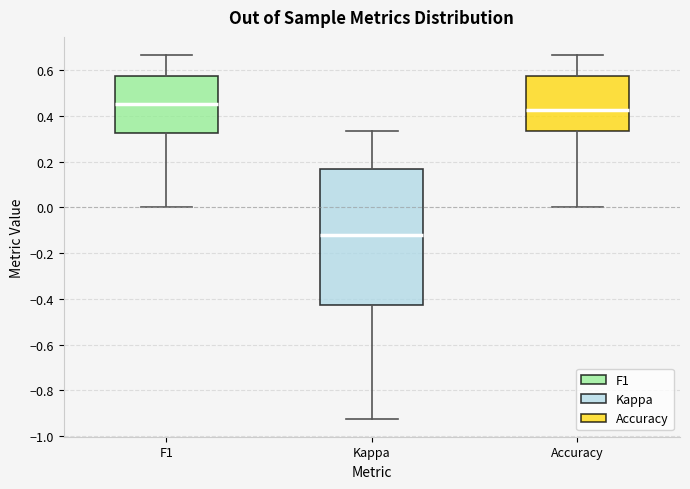

Reading left to right, transcribe this box plot: for each box, give where its median line is, the range the box spans, and where its two whiskers end, as read against the y-axis. The values are not printed on the chart, so give them approximately, as read against the axis.

F1: median 0.46, box 0.32 to 0.58, whiskers 0.00 to 0.66
Kappa: median -0.12, box -0.42 to 0.18, whiskers -0.92 to 0.34
Accuracy: median 0.42, box 0.34 to 0.58, whiskers 0.00 to 0.66